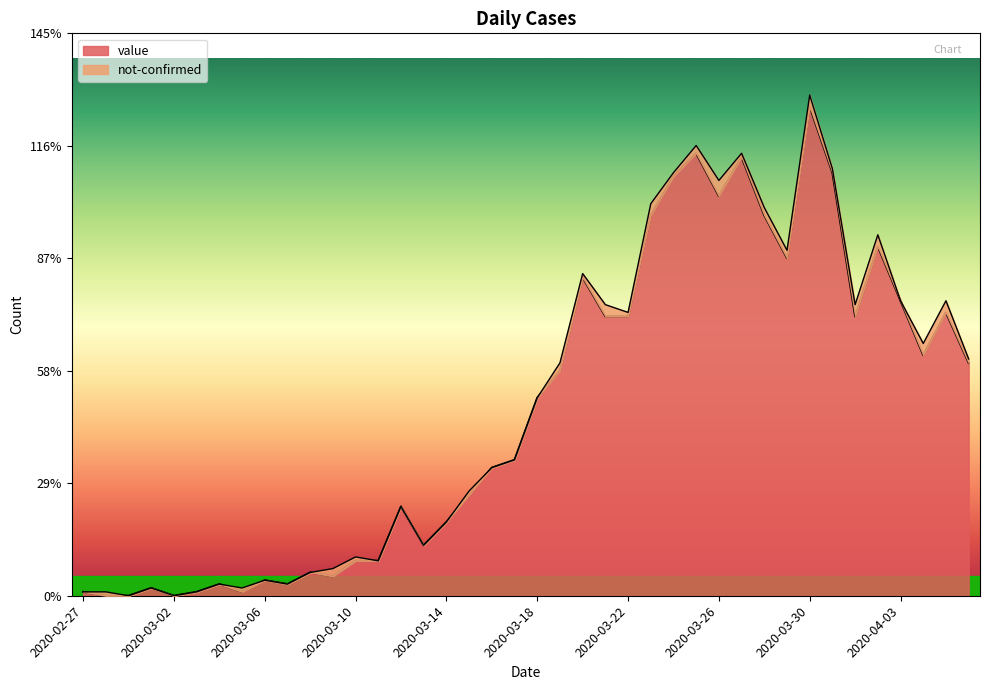

How many points are lower than both their immediate neighbors (excluding endpoints)?

9